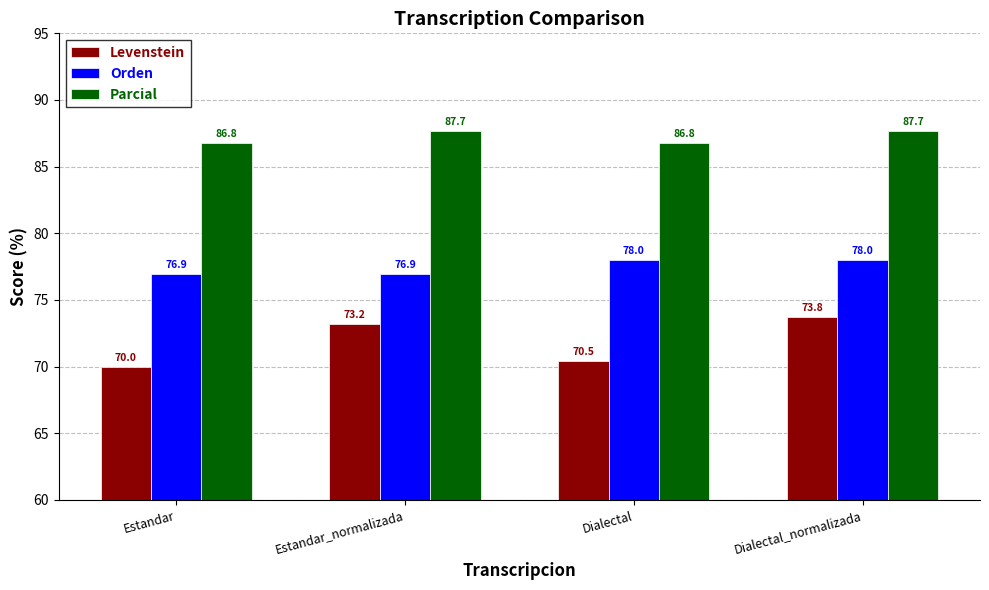

What is the label of the 4th bar from the left?

Dialectal_normalizada